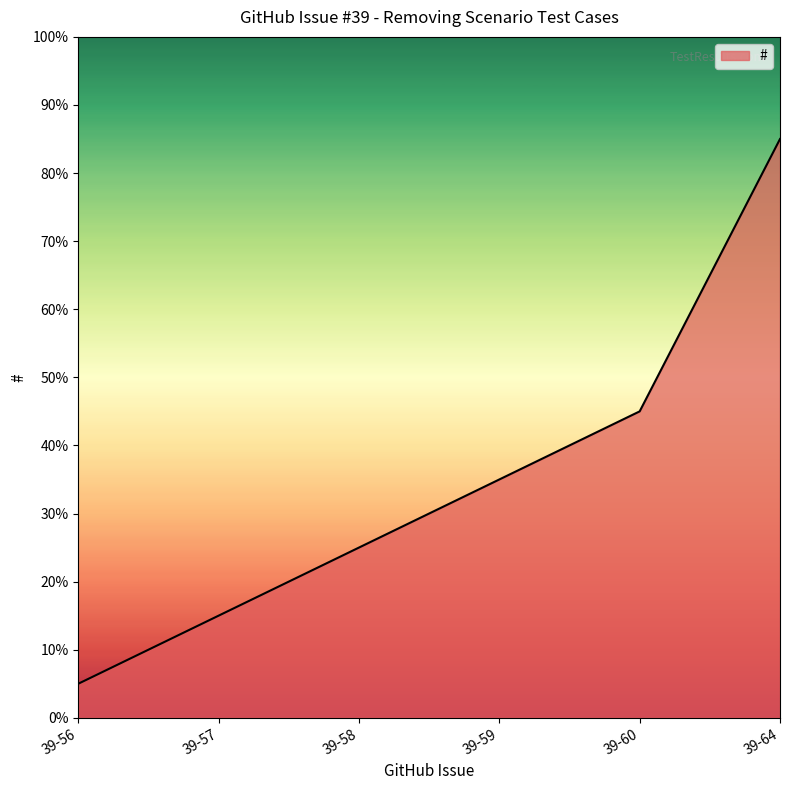

Which has a higher value, 39-64 or 39-58?

39-64